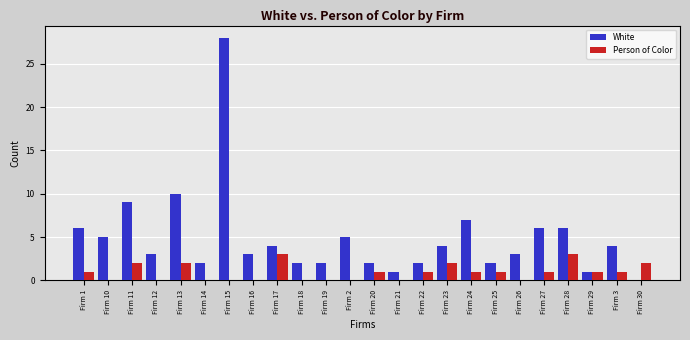

Which series changed the most between Firm 23 and Firm 3?

Person of Color